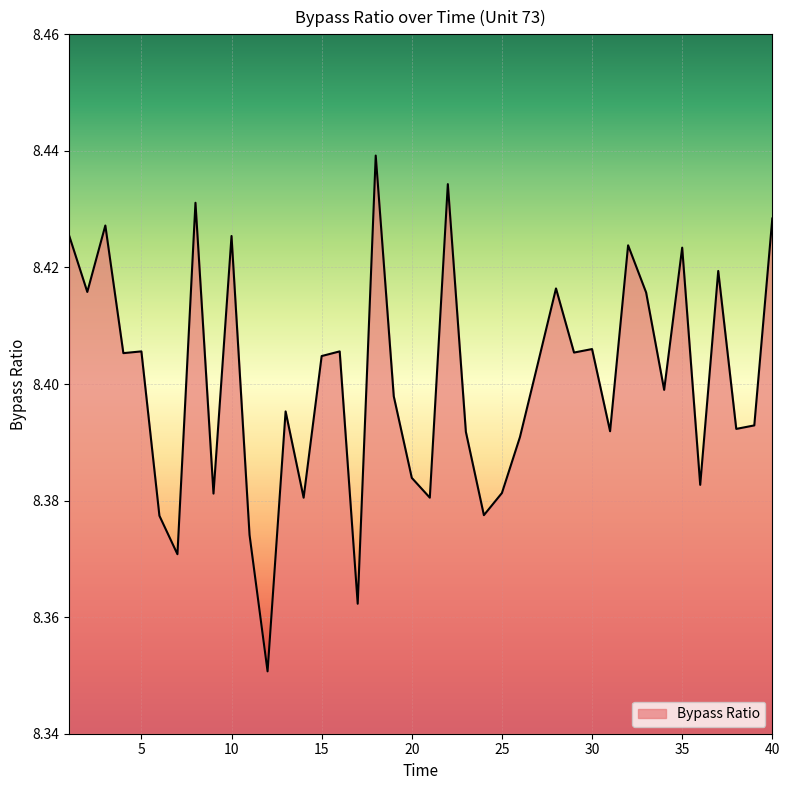

True or false: there are more than 1 points higher than both neighbors.

True